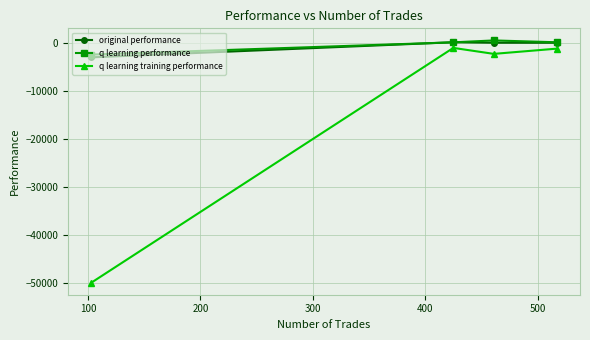

True or false: q learning training performance and q learning performance cross at least once.

False